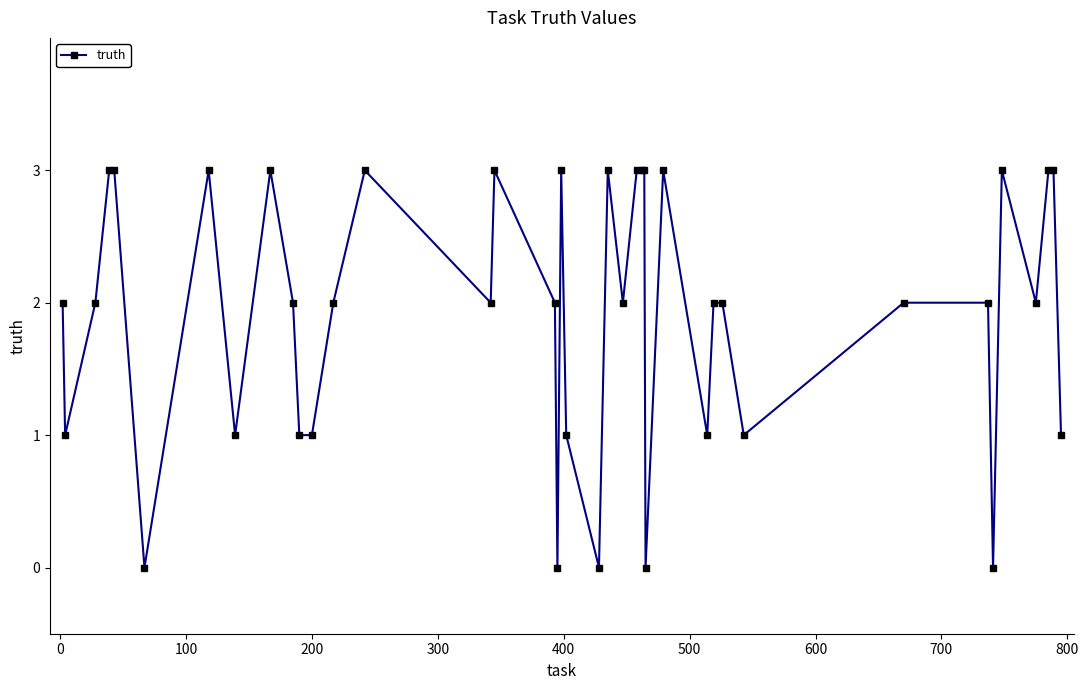

How many lines are shown in the chart?

1